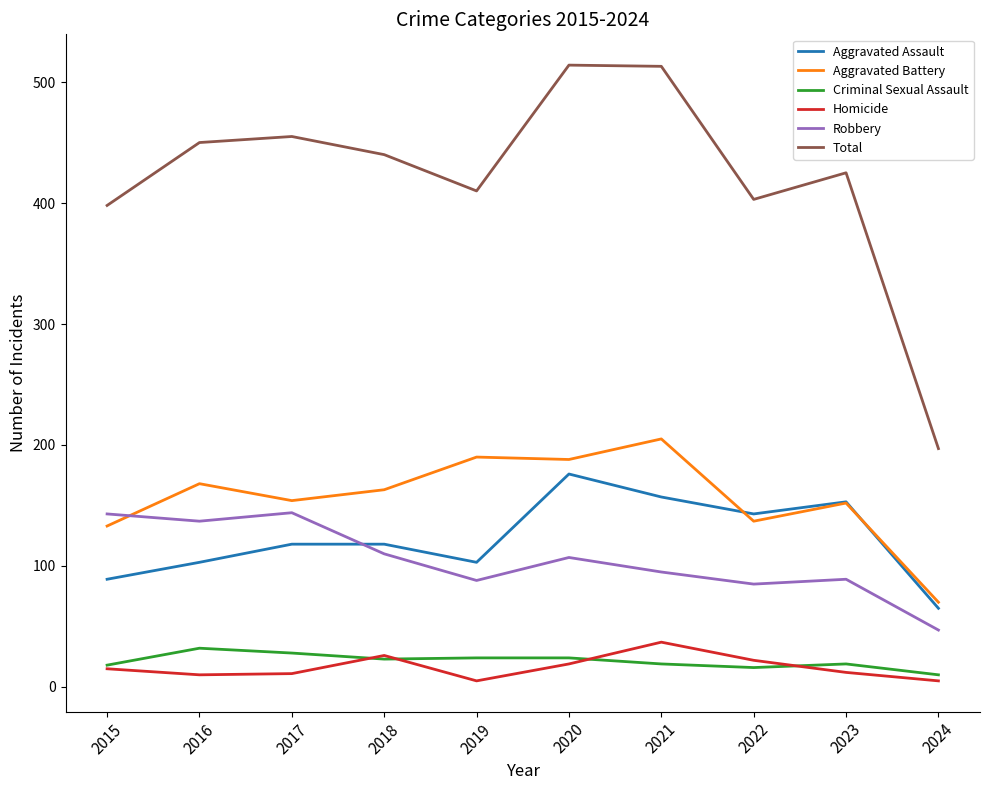

True or false: Robbery and Total intersect in this chart.

False